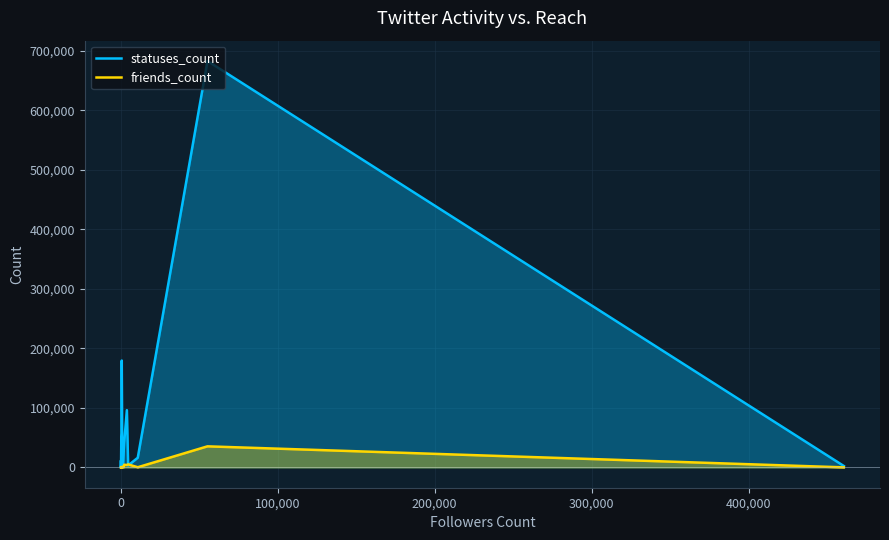

How many lines are shown in the chart?

2